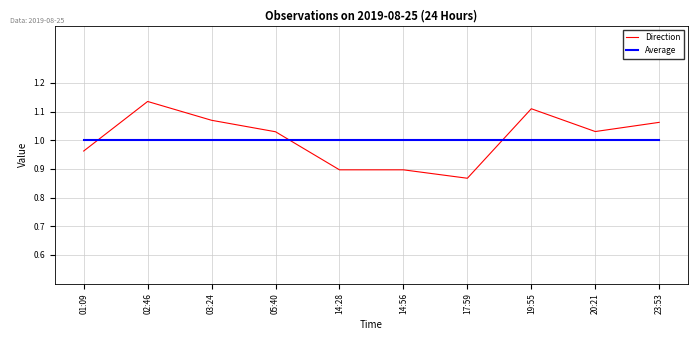

What position from the left is 05:40?

4